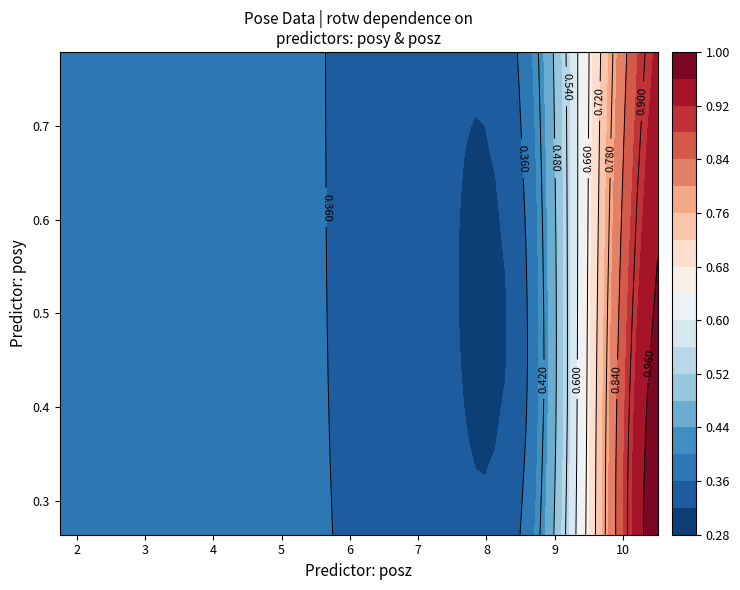

Is it true that rotx equals 0.0 at 1?

False